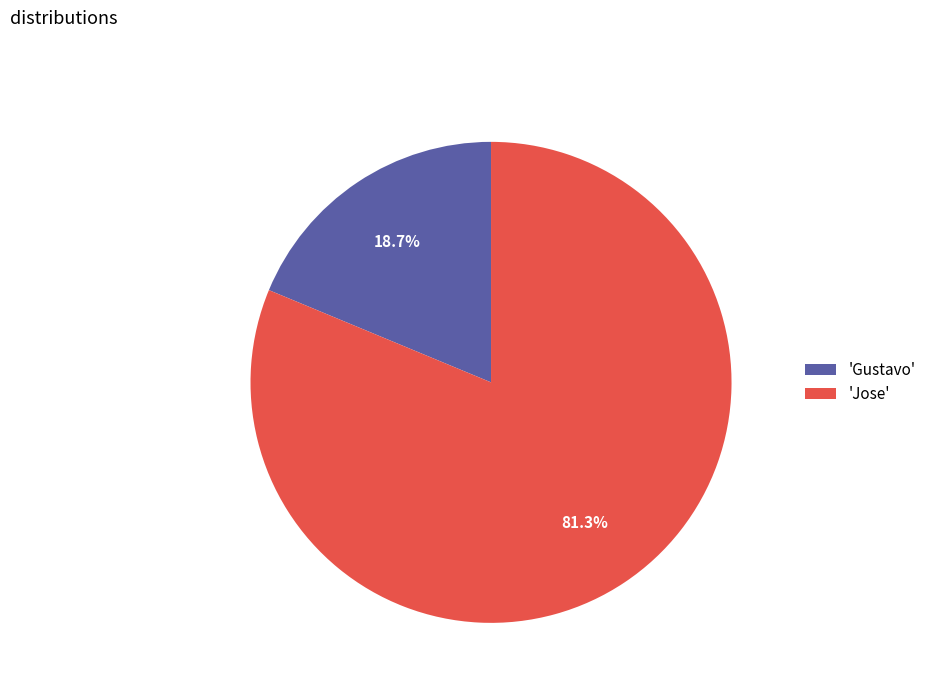

How much of the chart is everything except 'Gustavo'?

81.3%